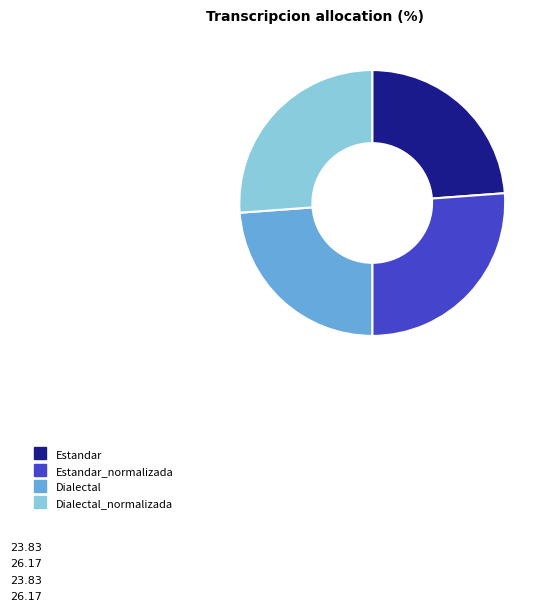

Is there a majority slice in this chart?

No